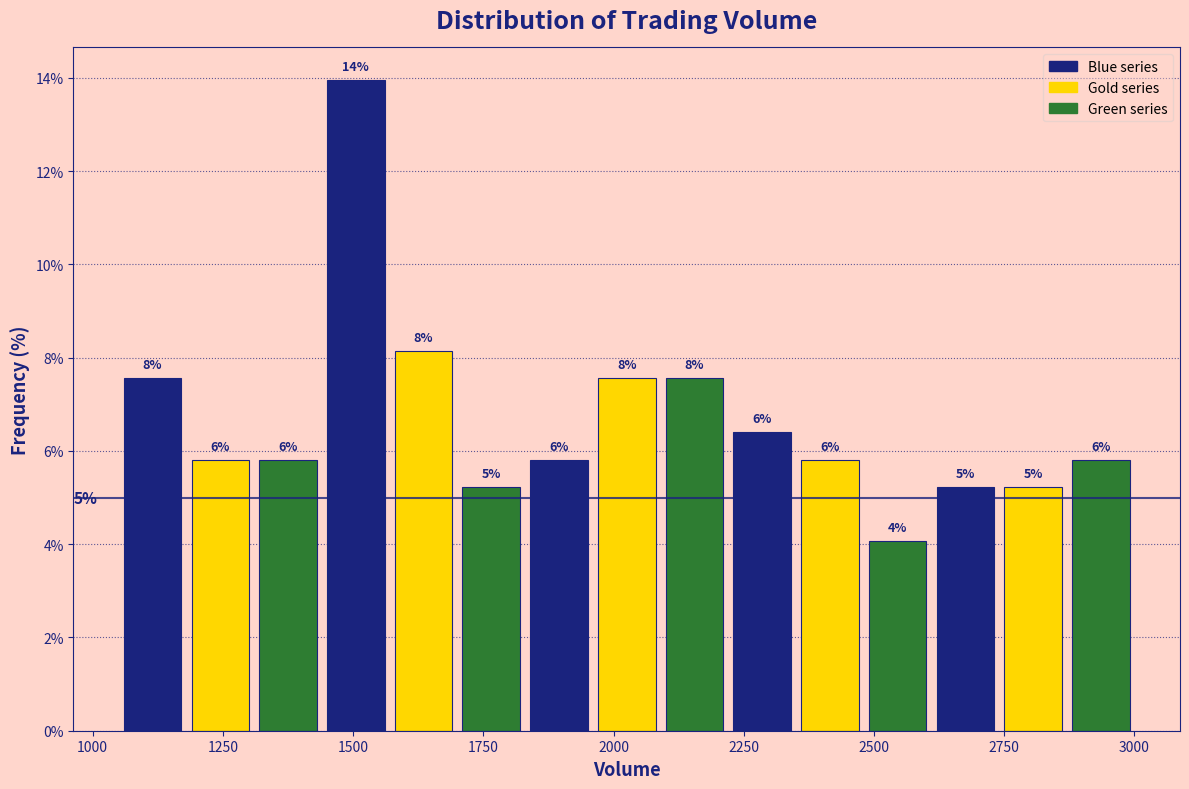

Around what value on the x-axis is the tallest bar? Give the approximate position of its centre, as read against the axis.

1500